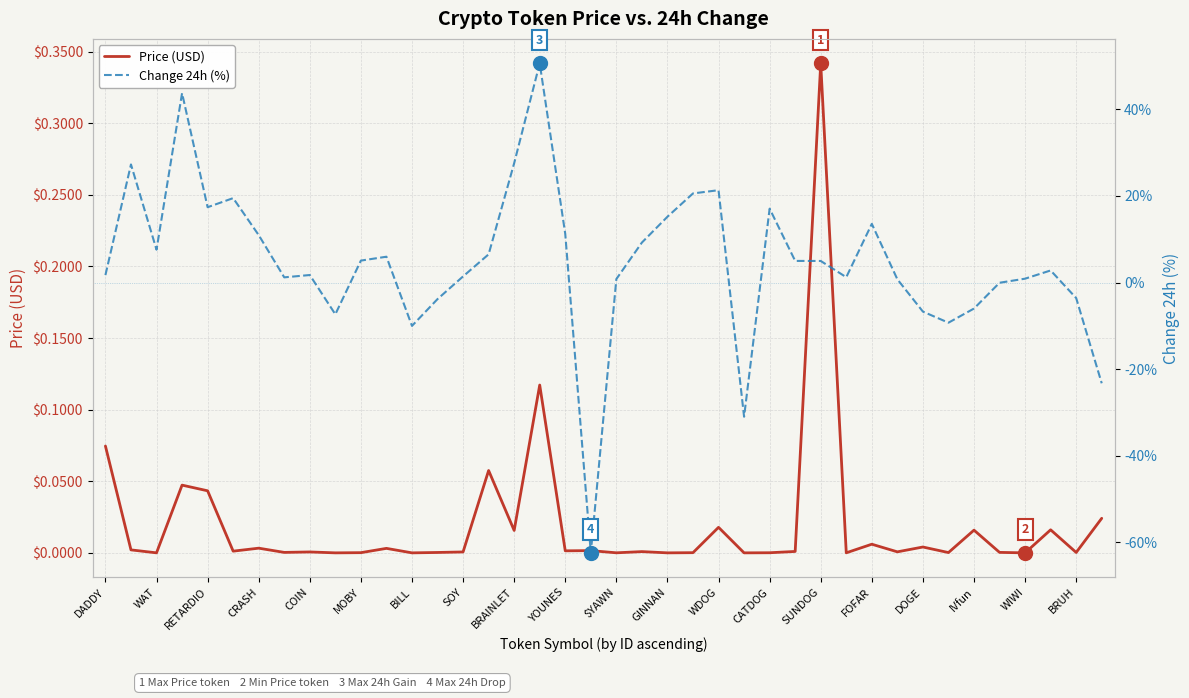

At which label does Price (USD) reach its peak?

SUNDOG